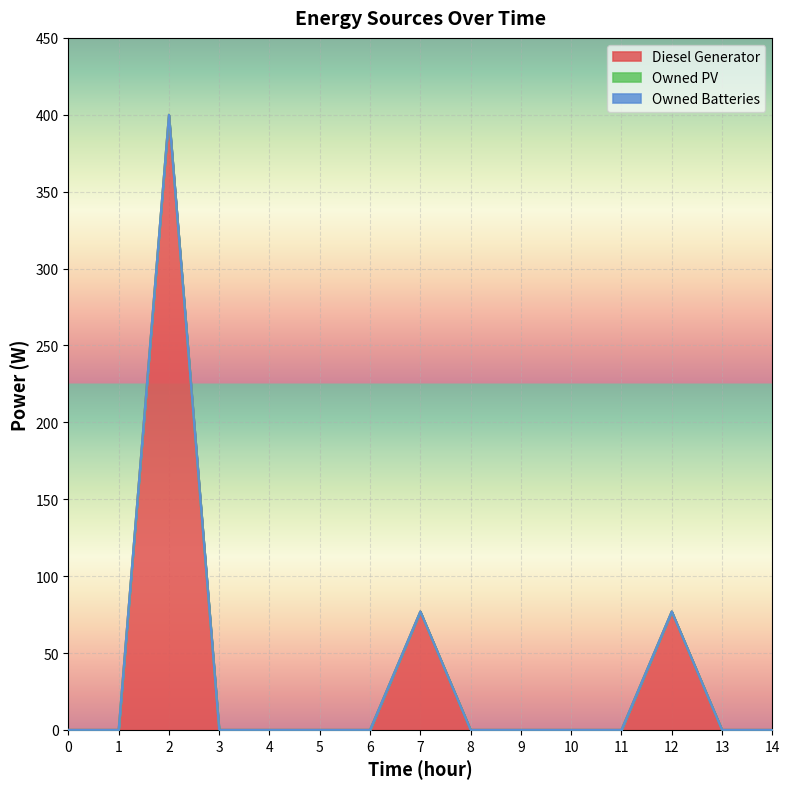

What is the total value across all series at 2?

400.0